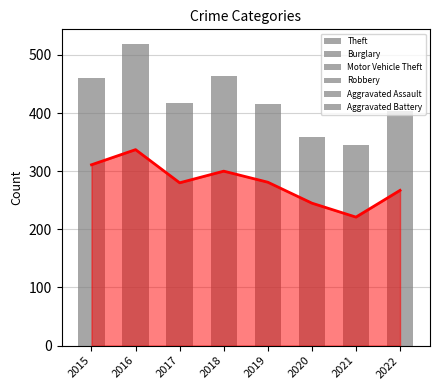

Which has a higher value, 2022 or 2021?

2022